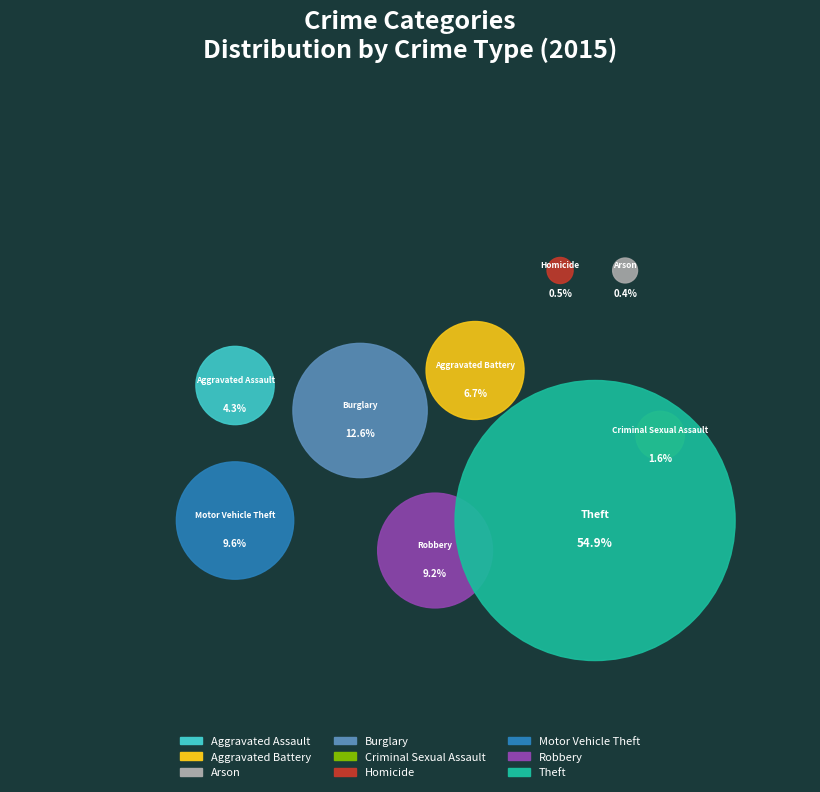

Rank the categories by value from highest to lowest.

Theft, Burglary, Motor Vehicle Theft, Robbery, Aggravated Battery, Aggravated Assault, Criminal Sexual Assault, Homicide, Arson